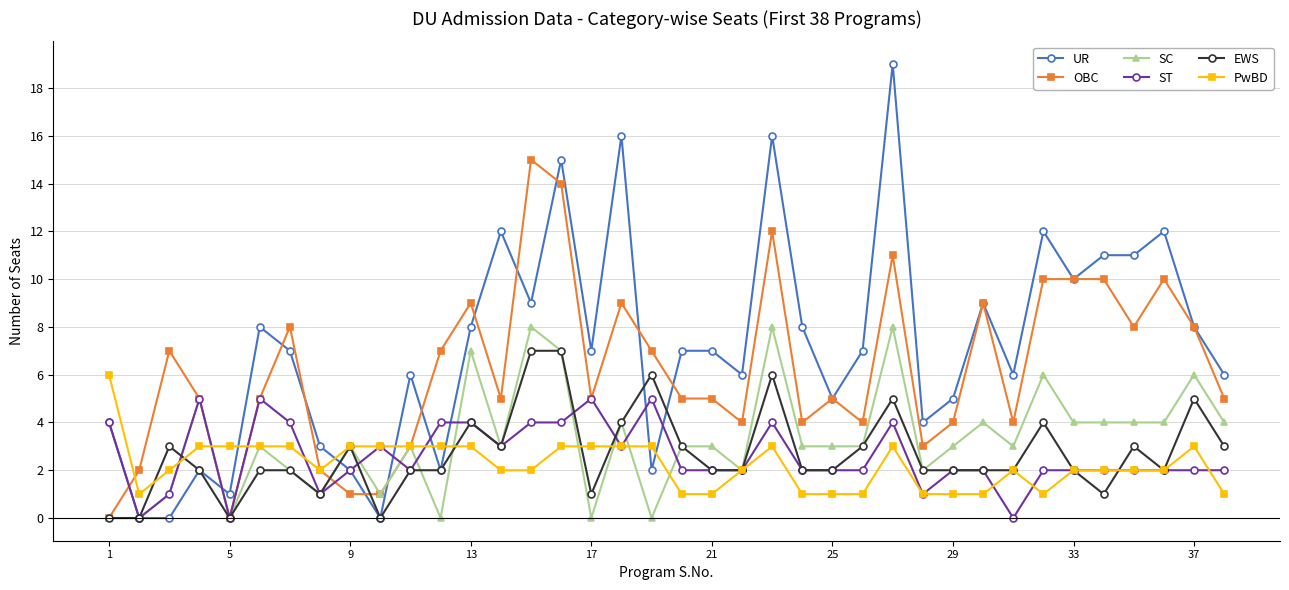

At how many categories does at least one series exceed 18?

1